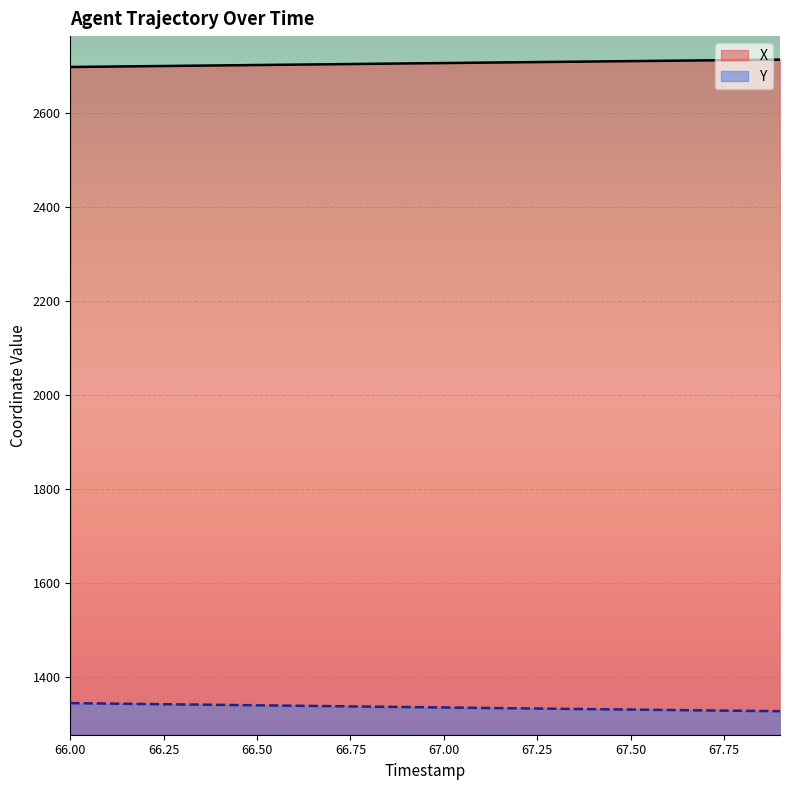

The X series shows 2696.8 at 66.00. True or false?

True